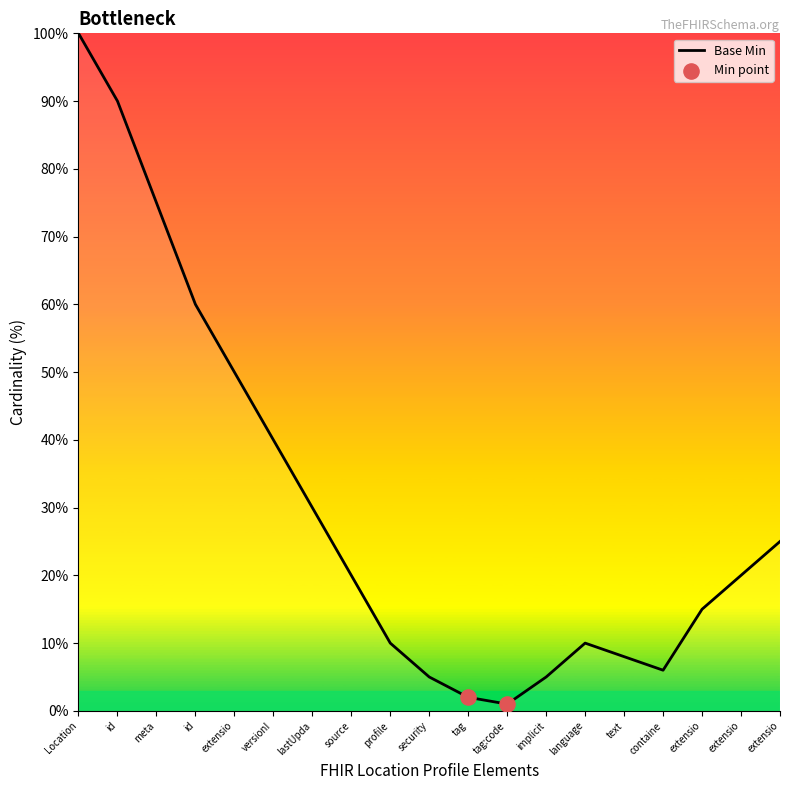

What is the change in value from Location to profile?

-90